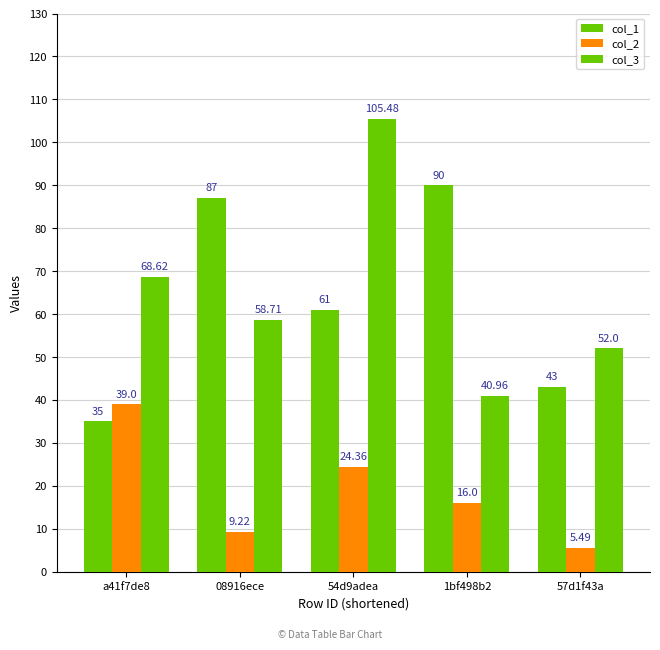

What is the value of the col_3 bar at the 2nd from the left?

58.7